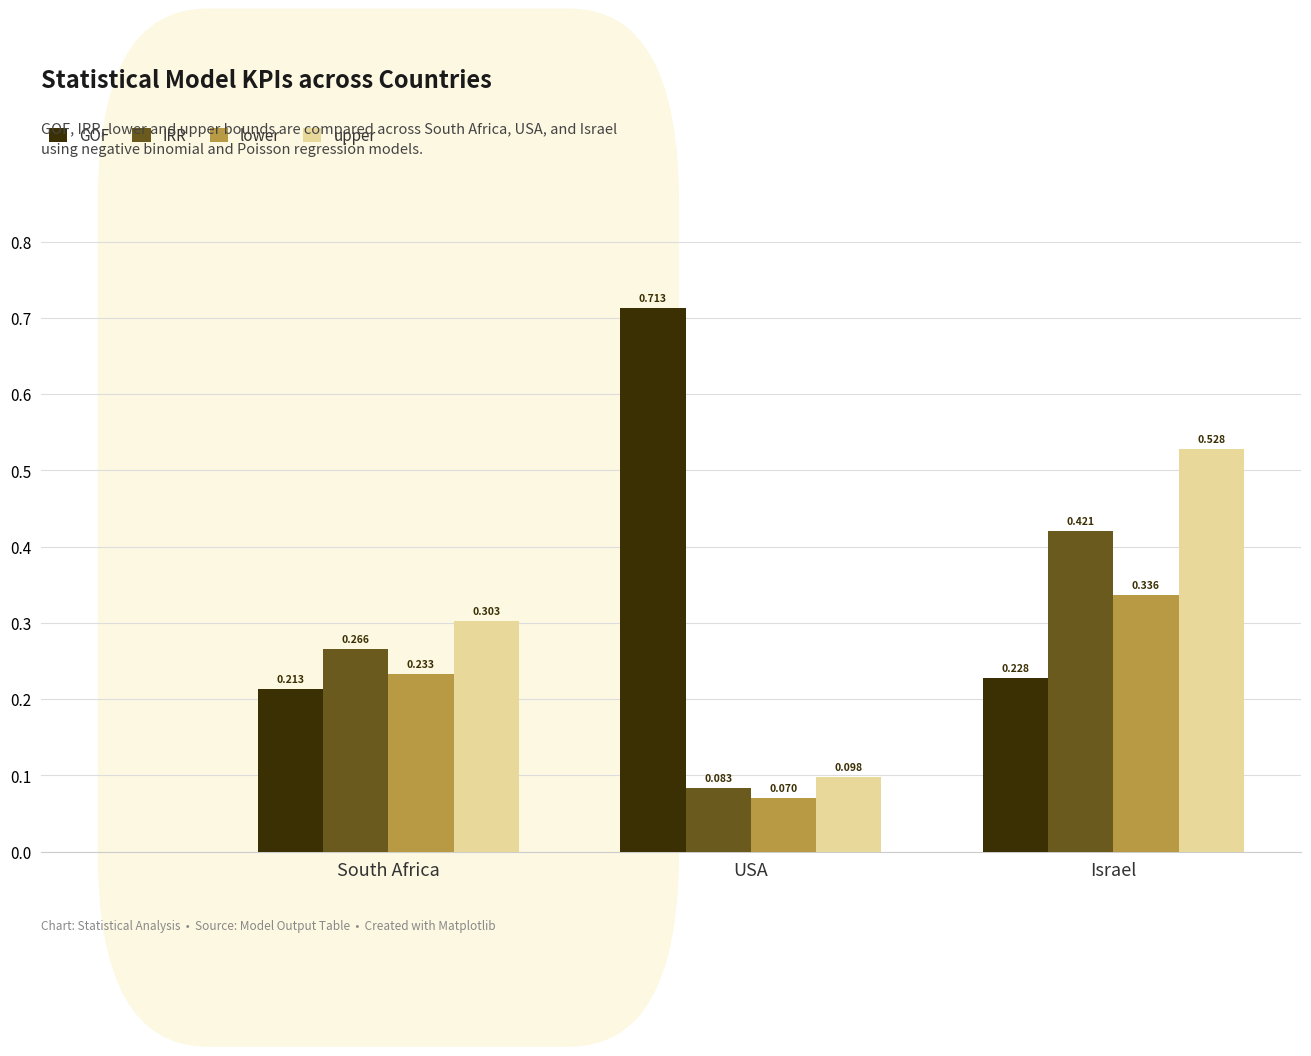

At how many categories does at least one series exceed 0?

3